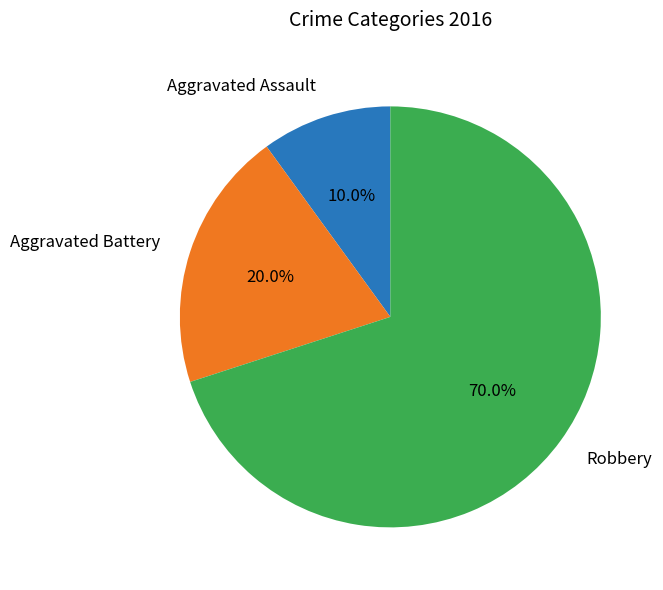

How many slices are in this pie chart?

3